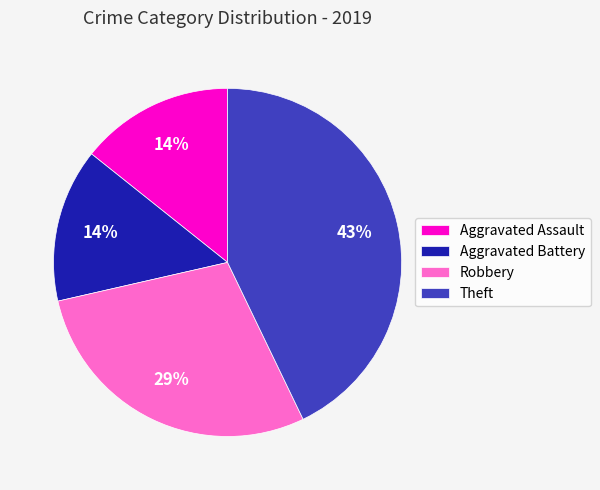

To the nearest percent, what percentage of the pie is Aggravated Assault?

14%